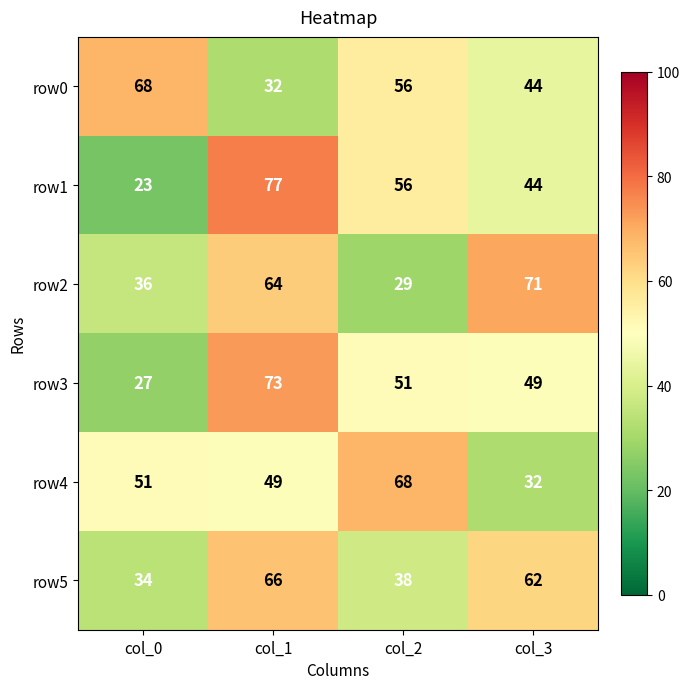

Between col_1 and col_2, which series saw the biggest shift?

row2